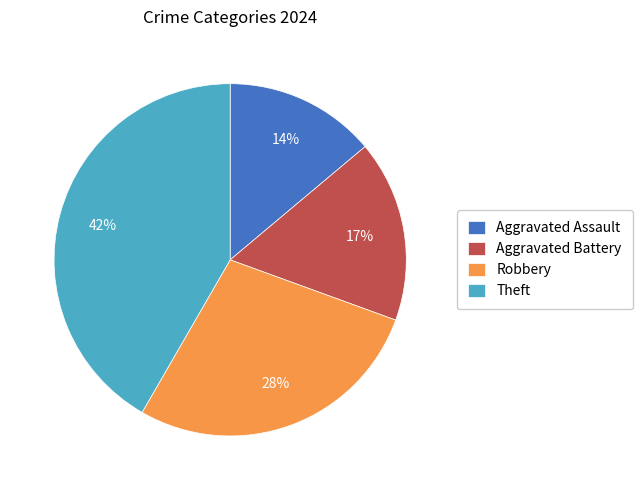

Count the number of slices in the pie.

4